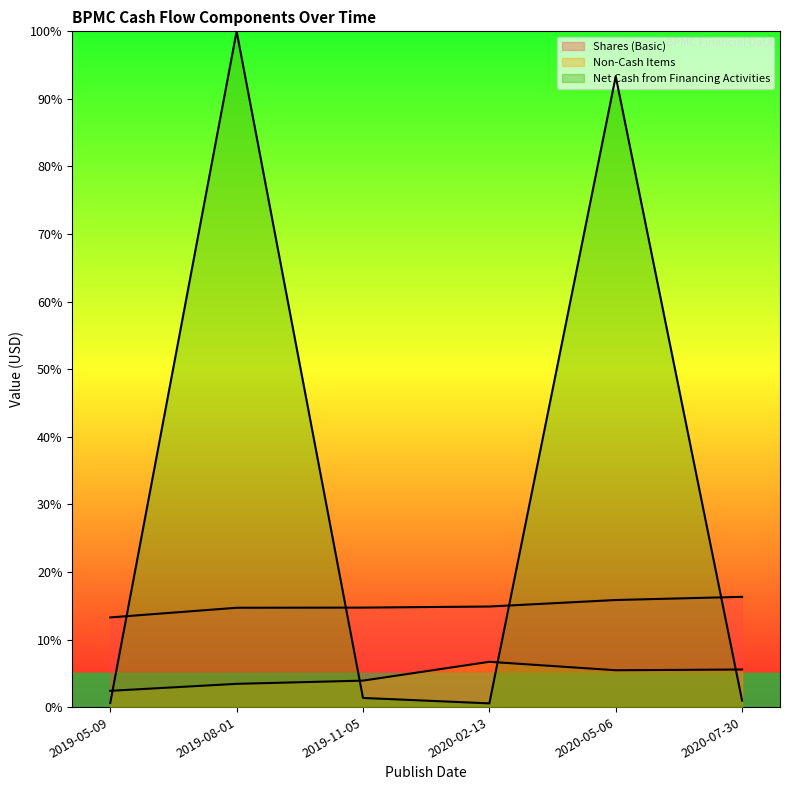

Where do Net Cash from Financing Activities and Non-Cash Items first cross each other?

2019-05-09 and 2019-08-01